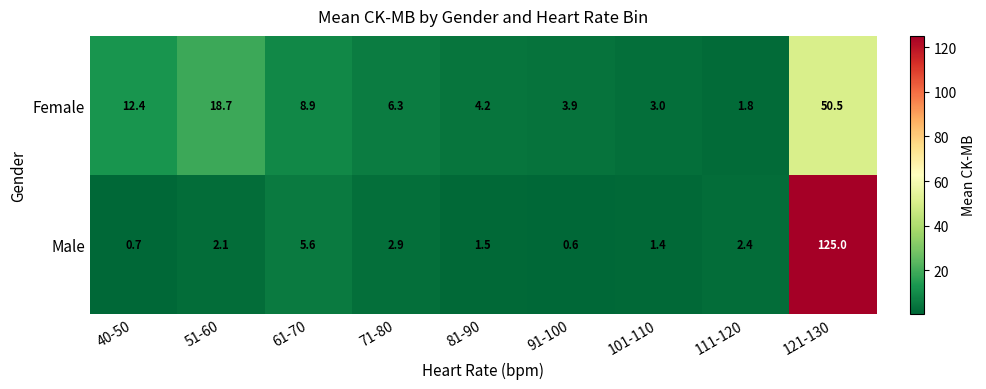

At which label is Female closest to 26?

51-60